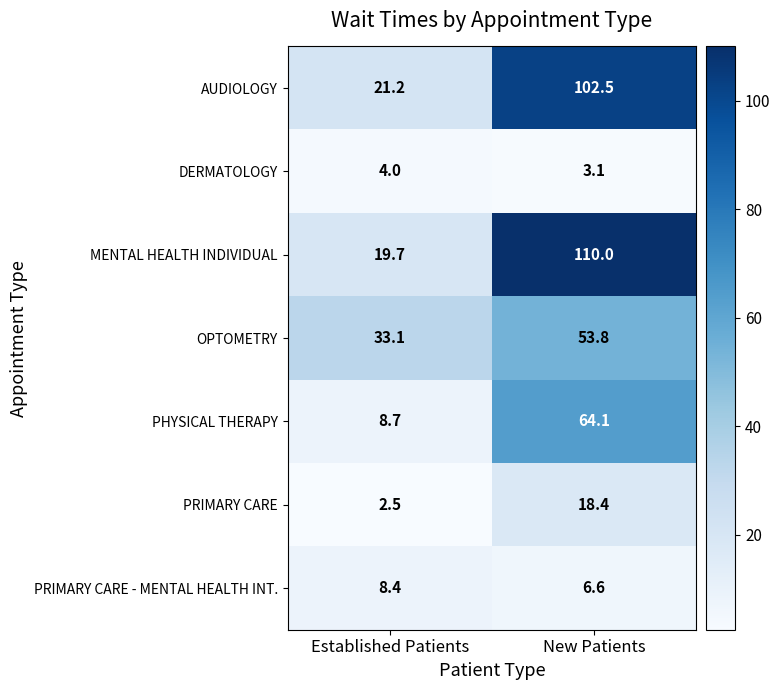

What is the difference between the highest and lowest values at New Patients?

106.9